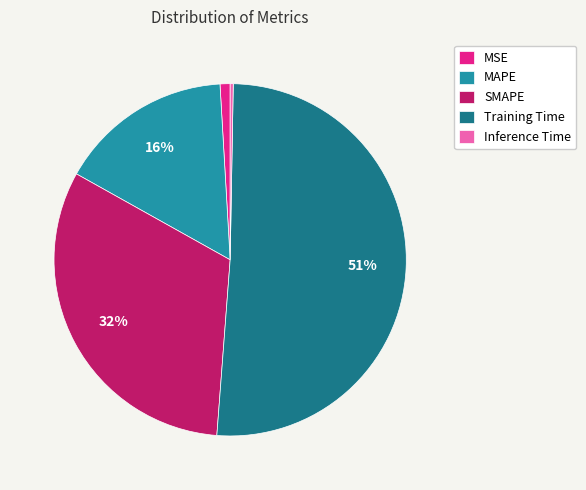

The MSE slice represents 1% of the pie. True or false?

True